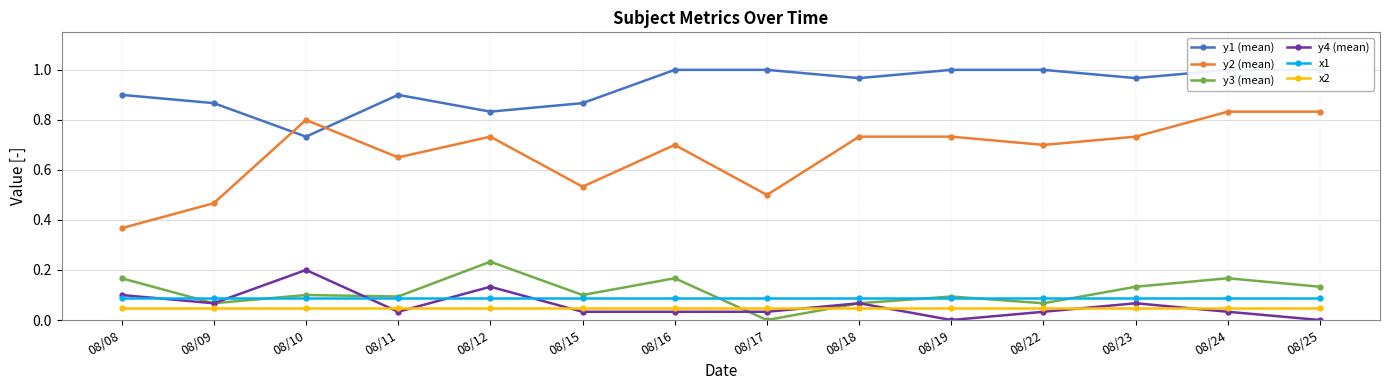

Which category has the lowest value in the y3 (mean) series?

08/17